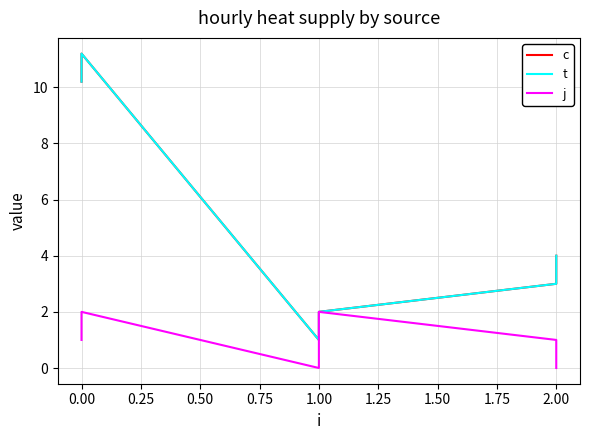

True or false: t and j intersect in this chart.

False